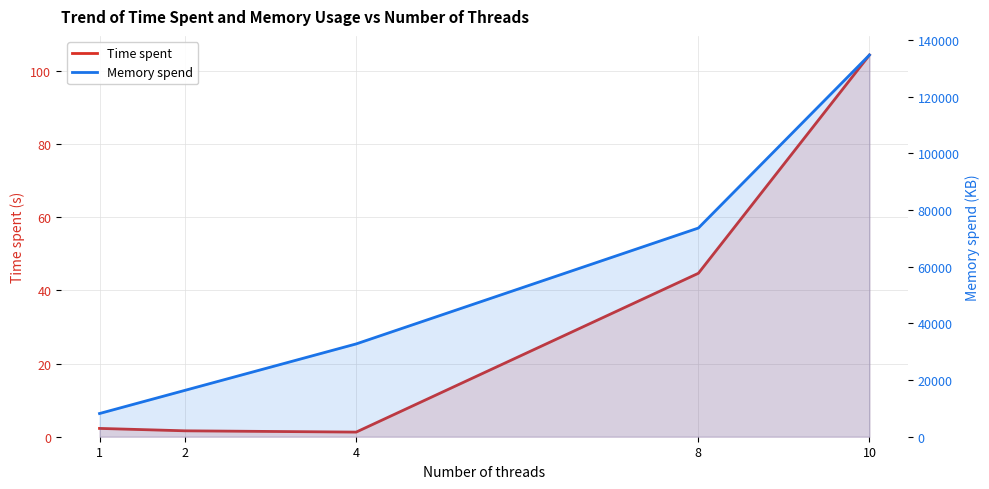

How many lines are shown in the chart?

2